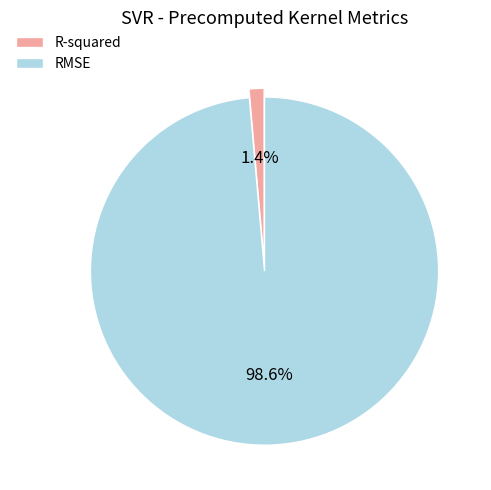

What percentage do R-squared and RMSE together represent?

100.0%